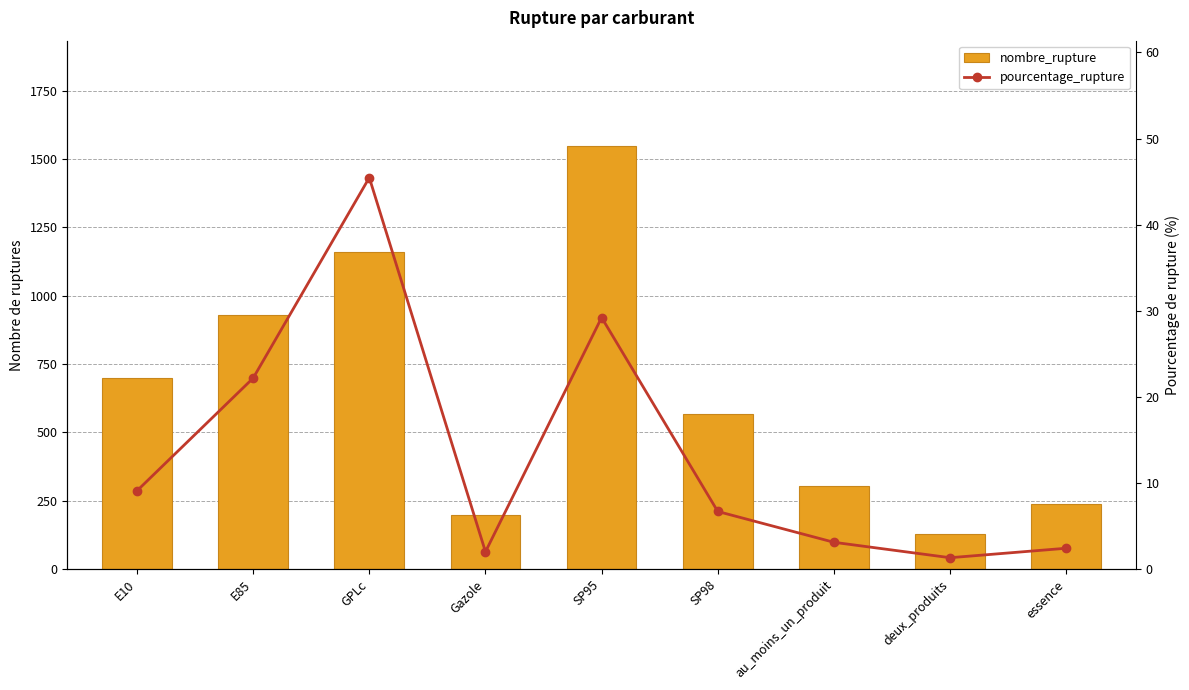

Reading left to right, what are all the values shown in this chart?

nombre_rupture: E10=698.0	E85=928.0	GPLc=1161.0	Gazole=196.0	SP95=1546.0	SP98=566.0	au_moins_un_produit=304.0	deux_produits=128.0	essence=236.0
pourcentage_rupture: E10=9.1	E85=22.2	GPLc=45.5	Gazole=2.0	SP95=29.2	SP98=6.7	au_moins_un_produit=3.1	deux_produits=1.3	essence=2.4